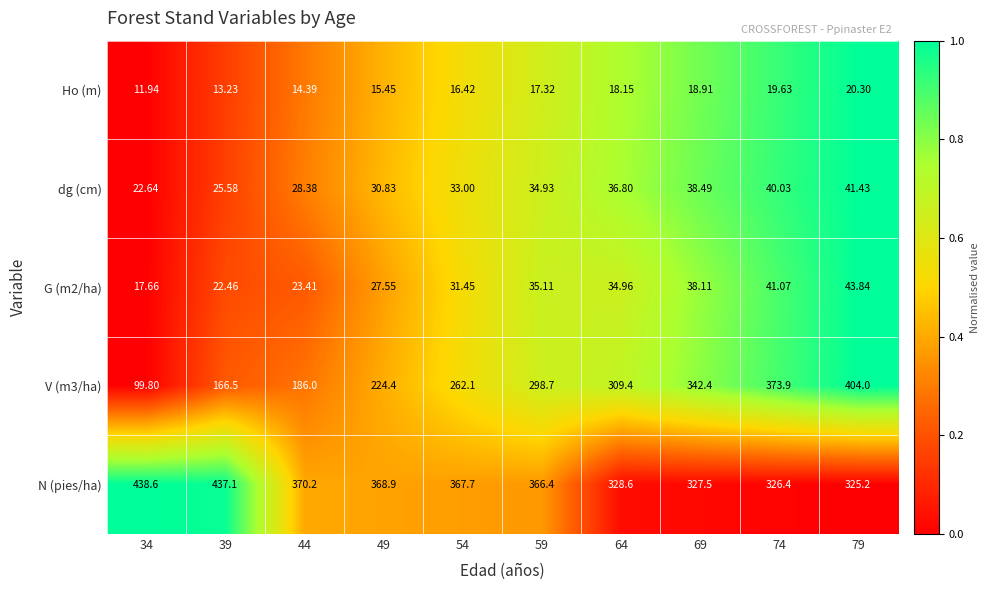

Which series changed the most between 49 and 79?

V (m3/ha)